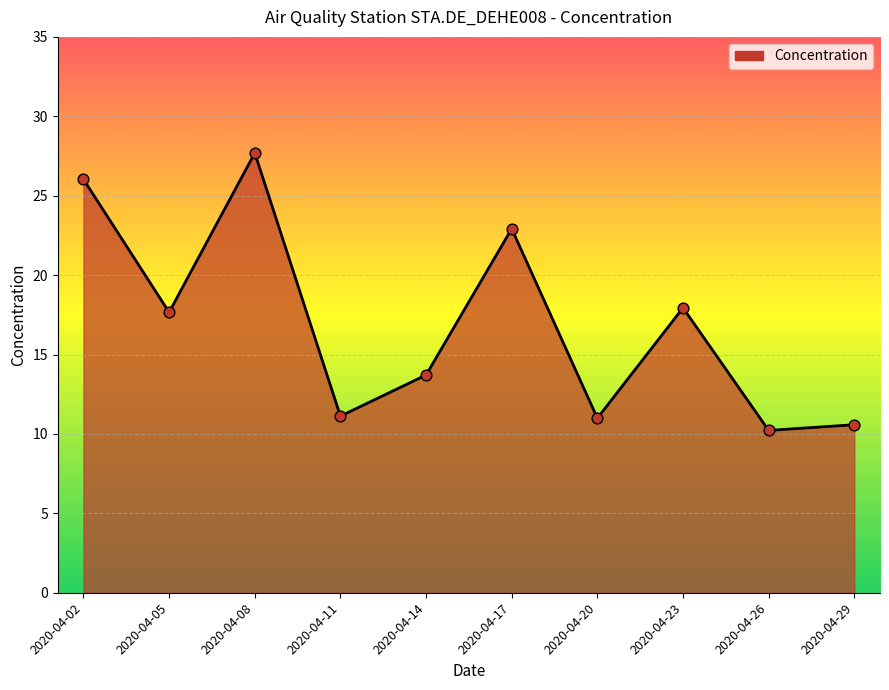

Which has a higher value, 2020-04-05 or 2020-04-14?

2020-04-05